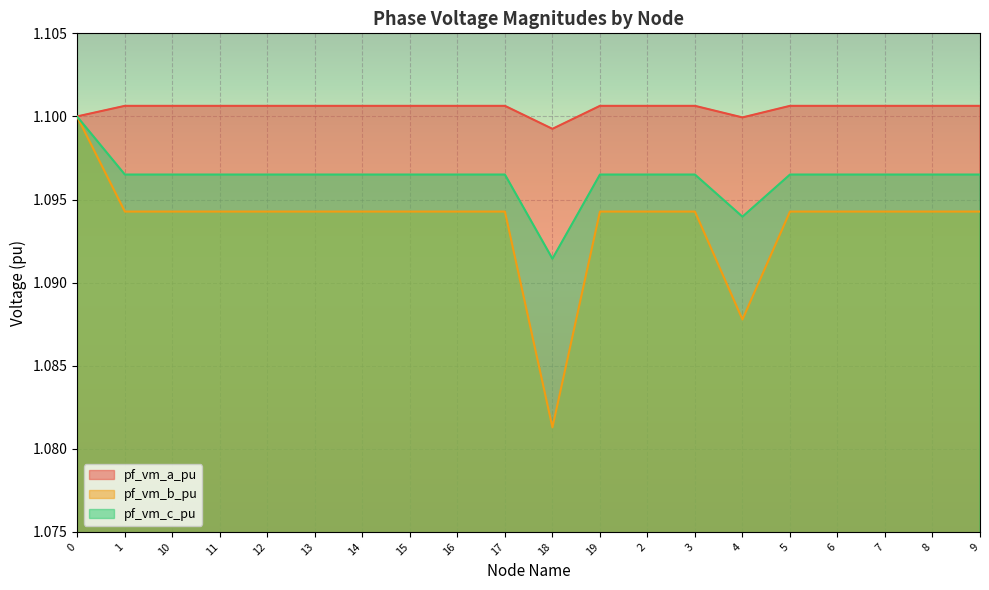

Count the pf_vm_c_pu values in the range 1 to 2.

20